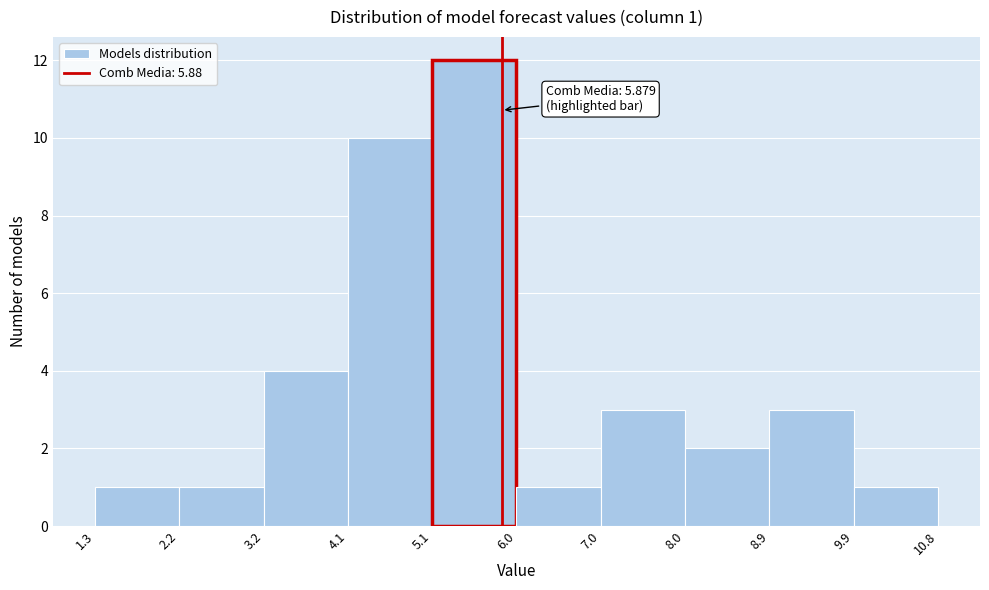

Over which range of the x-axis is the bar tallest?

5.1 to 6.0